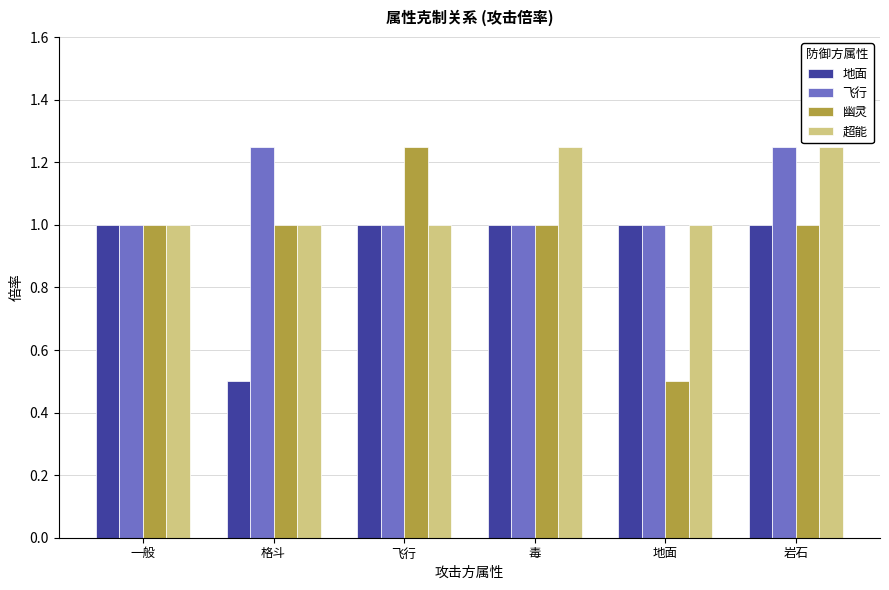

What value does the 地面 series have at 一般?

1.0